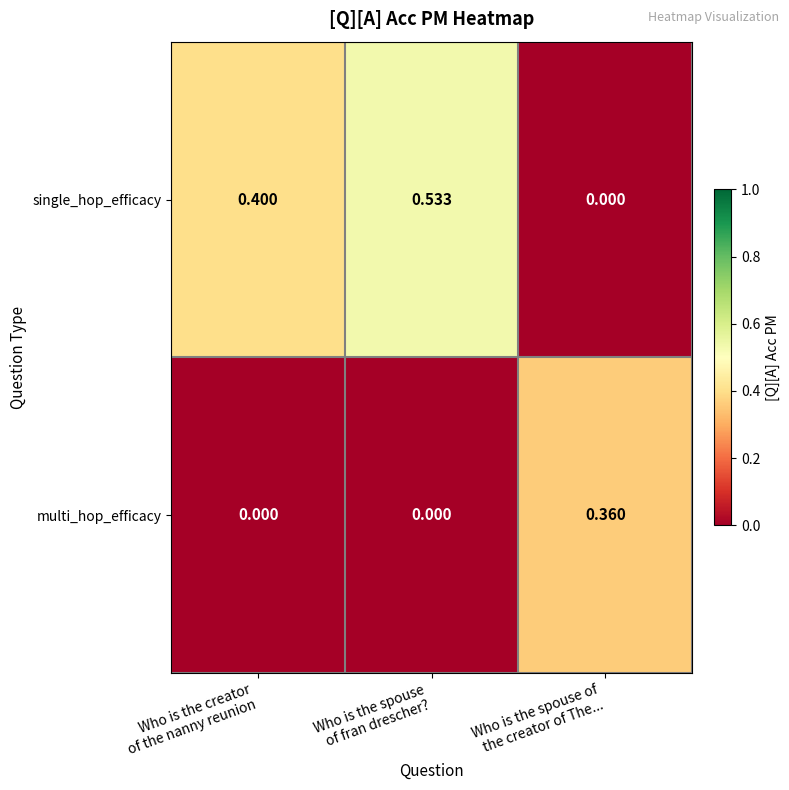

Rank the series by their maximum value, from highest to lowest.

single_hop_efficacy, multi_hop_efficacy